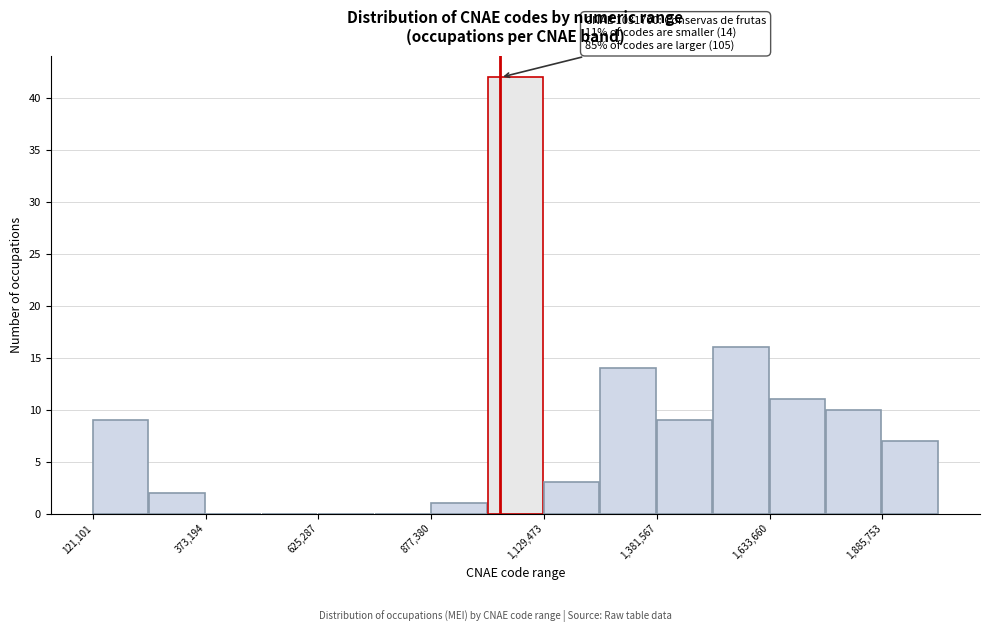

Read against the x-axis, roughly where is the centre of the tallest bar?

1050000